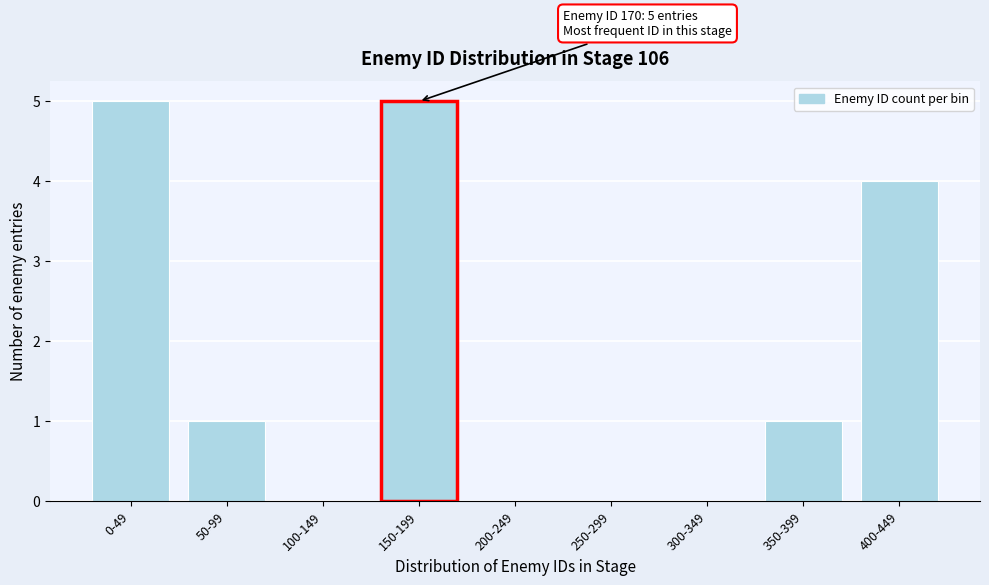

Reading left to right, extract all data points from this chart.

0-49=5	50-99=1	100-149=0	150-199=5	200-249=0	250-299=0	300-349=0	350-399=1	400-449=4